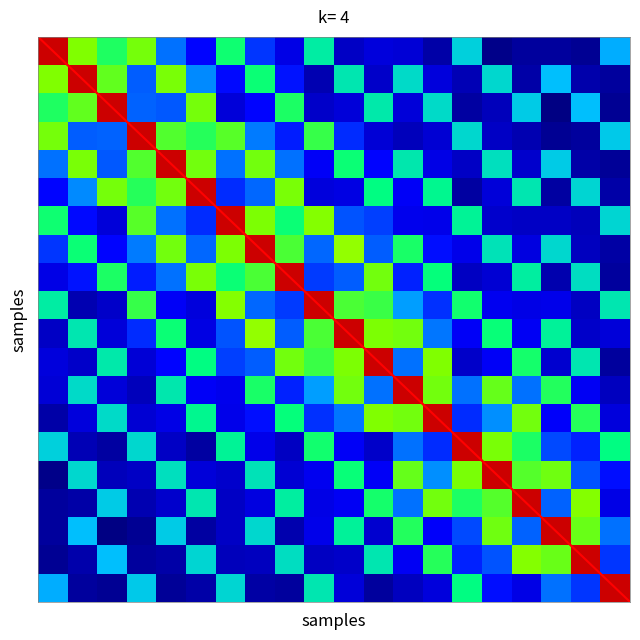

What is the greatest value displayed?

1.0